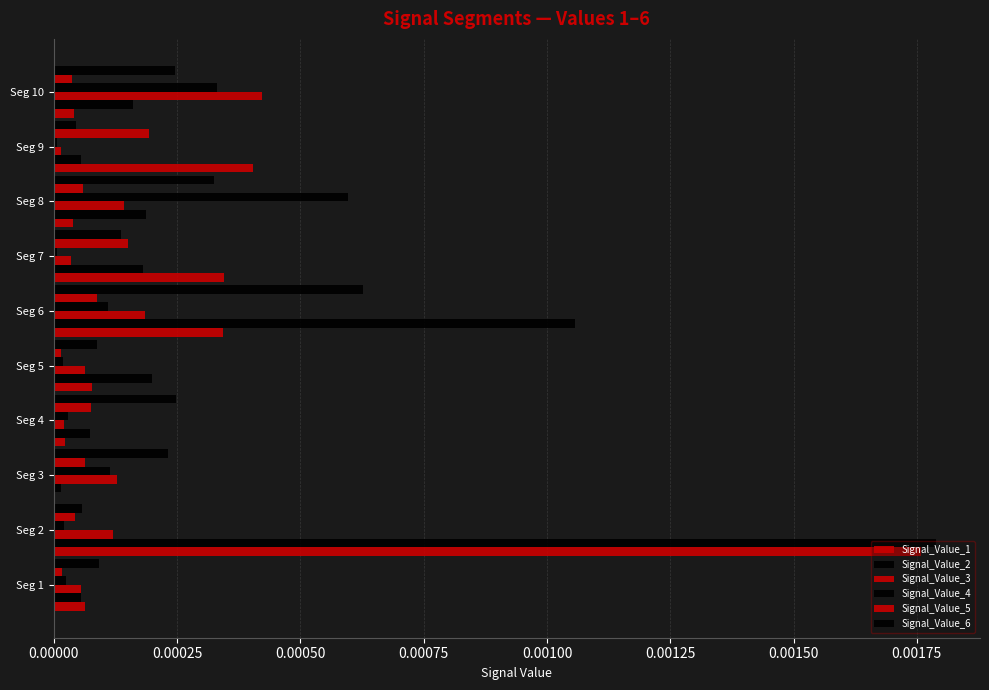

How many data points does each series have?

10